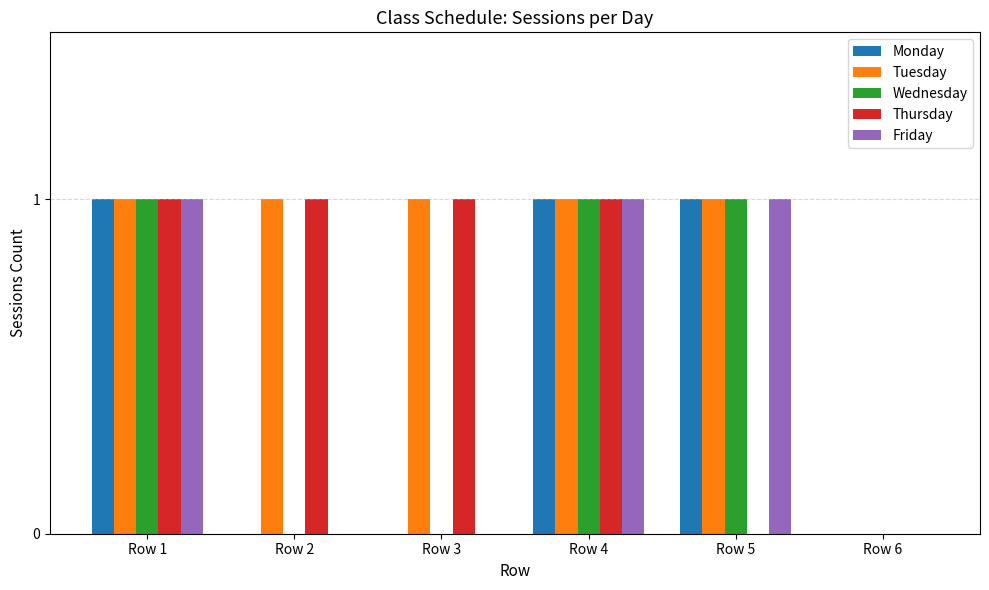

Is it true that Tuesday equals 1 at Row 2?

True